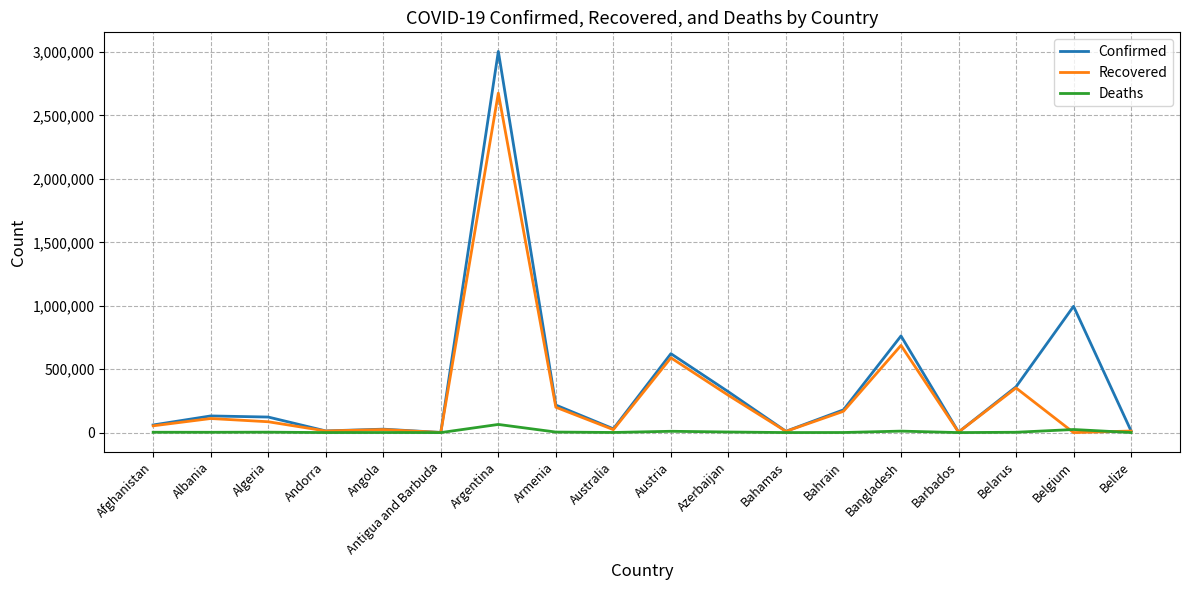

What is the difference between the second highest and second lowest values in the Recovered series?

686314